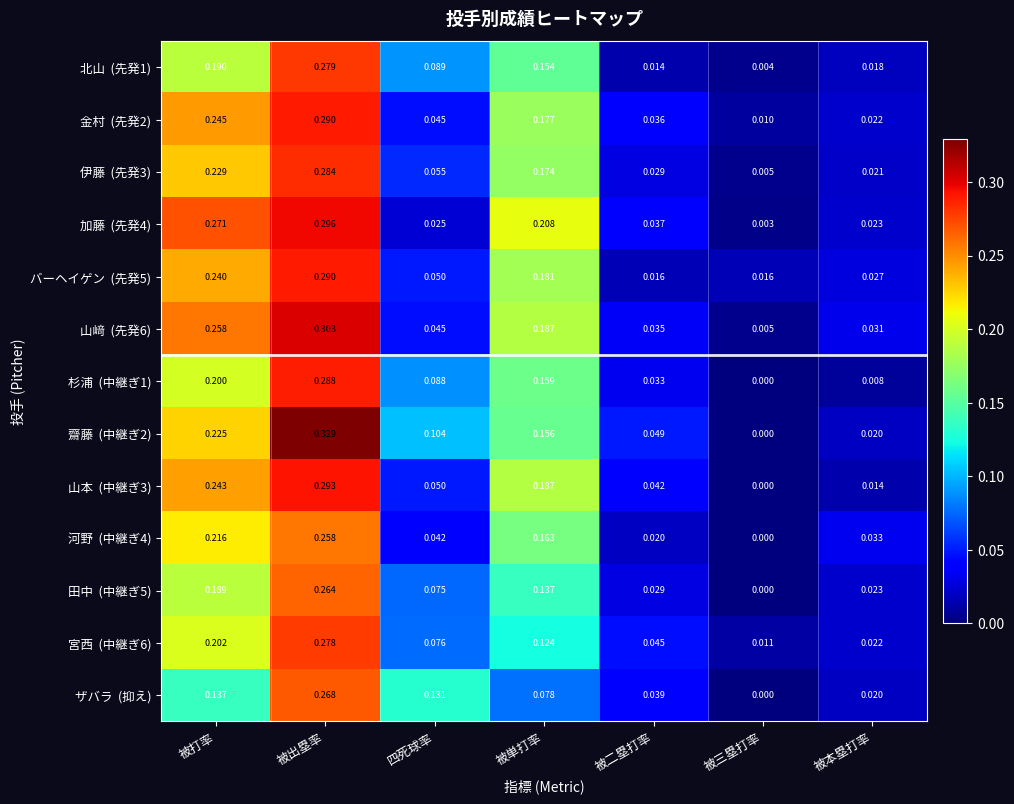

Which category has the lowest value across all series?

被三塁打率